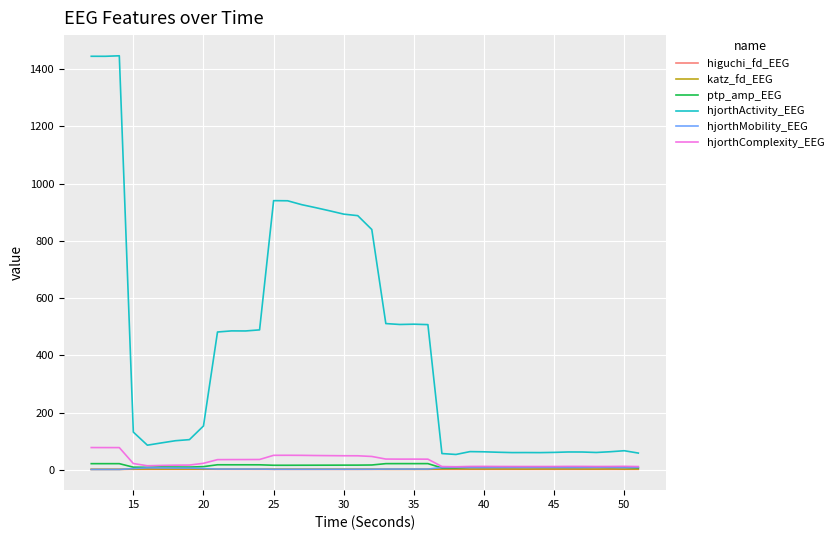

True or false: hjorthComplexity_EEG has more than 1 interior local peaks.

True